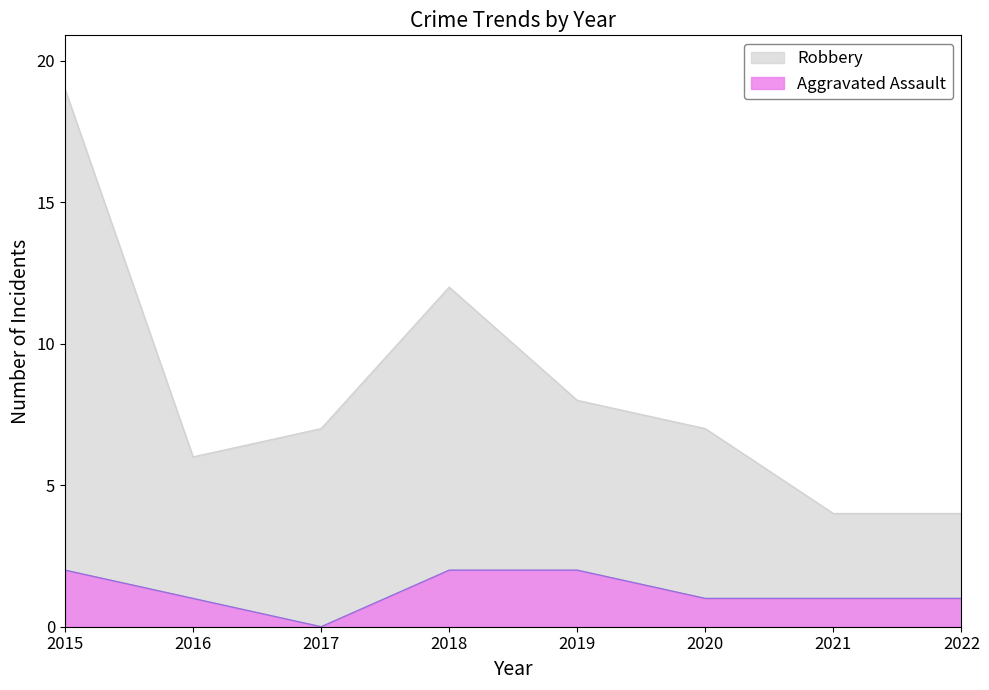

What value does the Aggravated Assault series have at 2020?

1